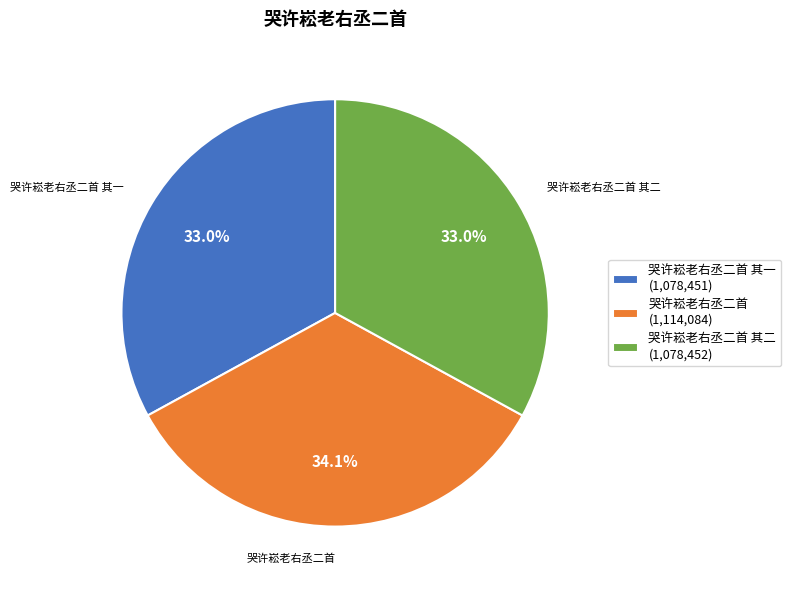

Count the number of slices in the pie.

3